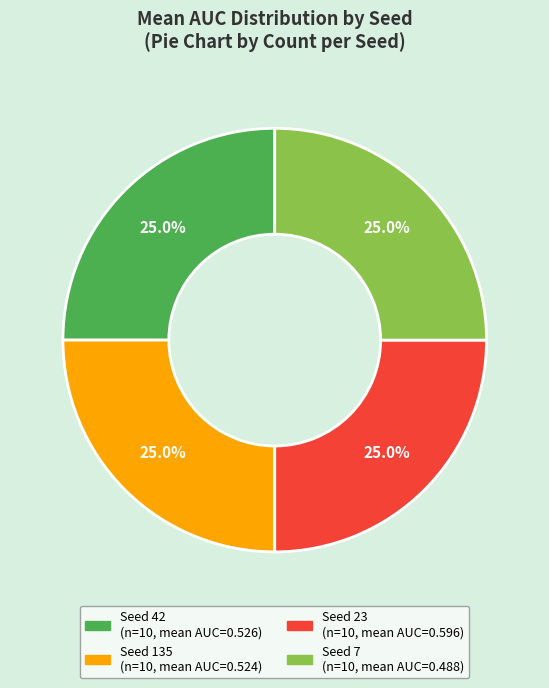

Is there a majority slice in this chart?

No